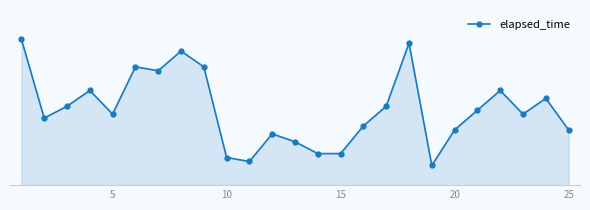

Does the chart have visible grid lines?

No